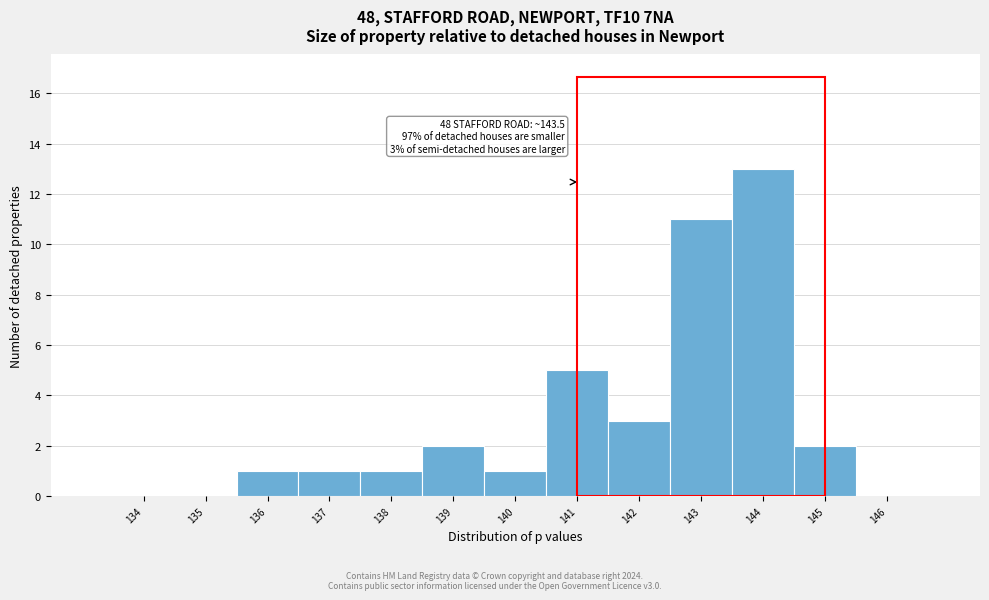

Reading left to right, what are all the values shown in this chart?

134=0	135=0	136=1	137=1	138=1	139=2	140=1	141=5	142=3	143=11	144=13	145=2	146=0